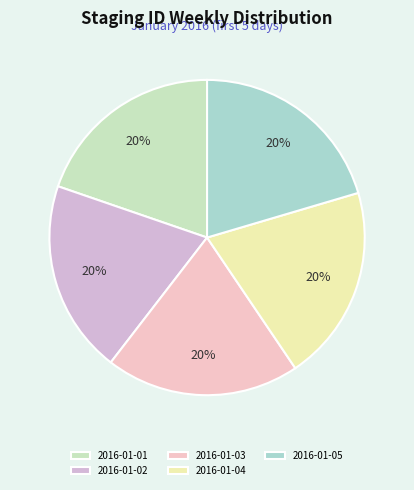

Does any single category account for the majority?

No